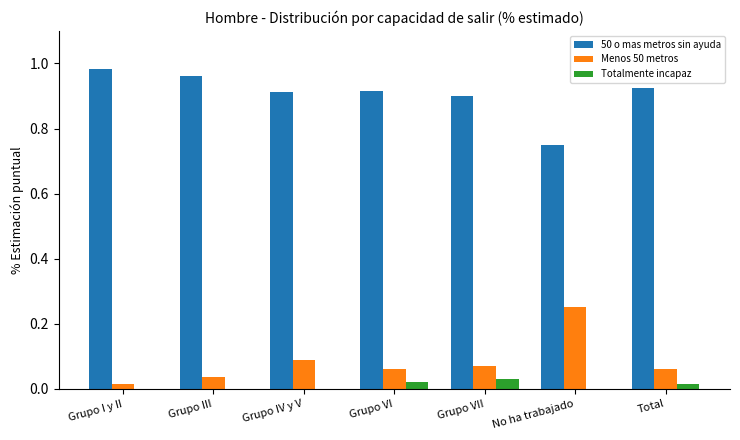

Is the value of 50 o mas metros sin ayuda at Grupo I y II greater than the value of Totalmente incapaz at Grupo I y II?

Yes